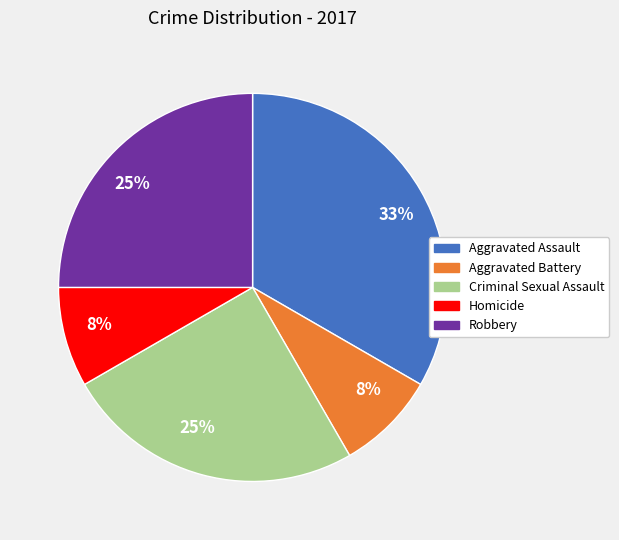

To the nearest percent, what is the difference between the largest and smallest slice percentages?

25%